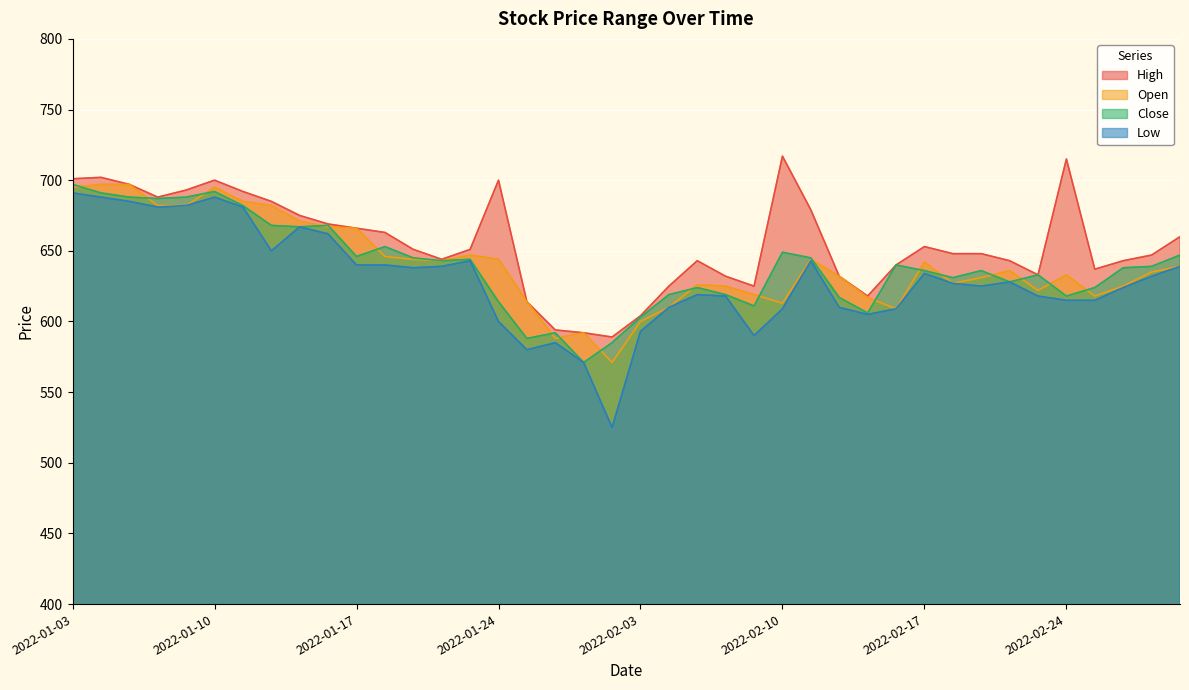

Where is the first local maximum for Close?

2022-01-10